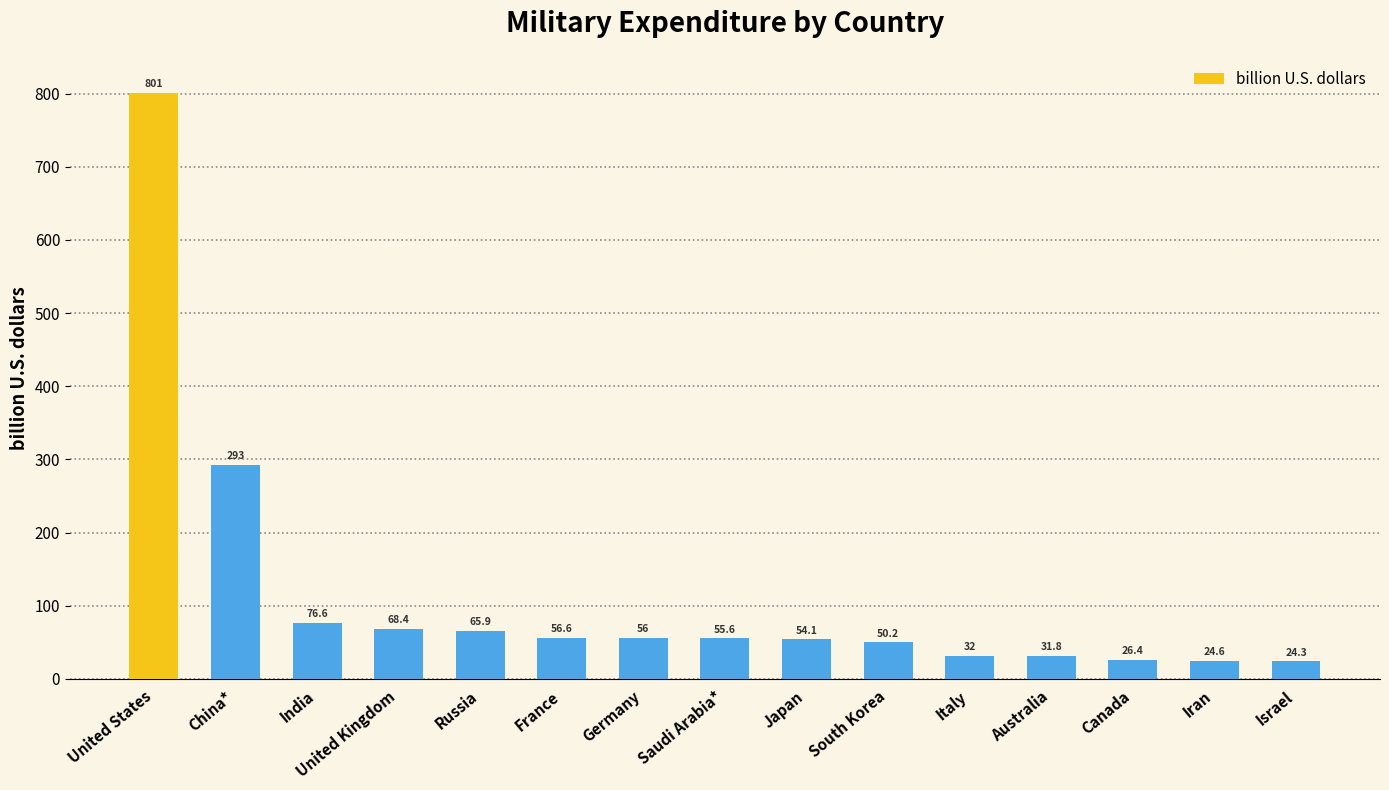

Which has a higher value, Israel or China*?

China*